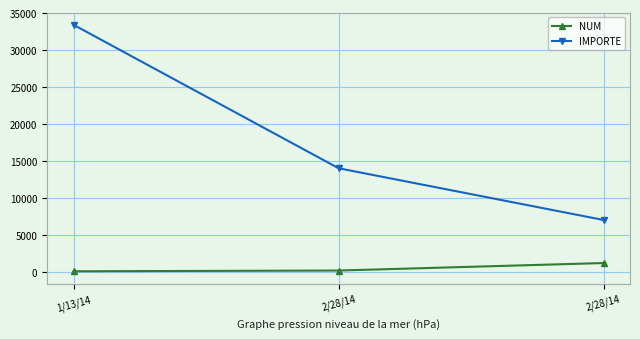

What are all the series names shown in the legend?

NUM, IMPORTE